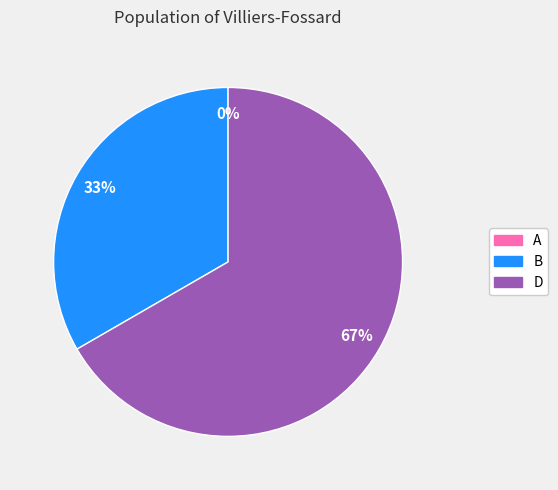

Which slice is the smallest?

A